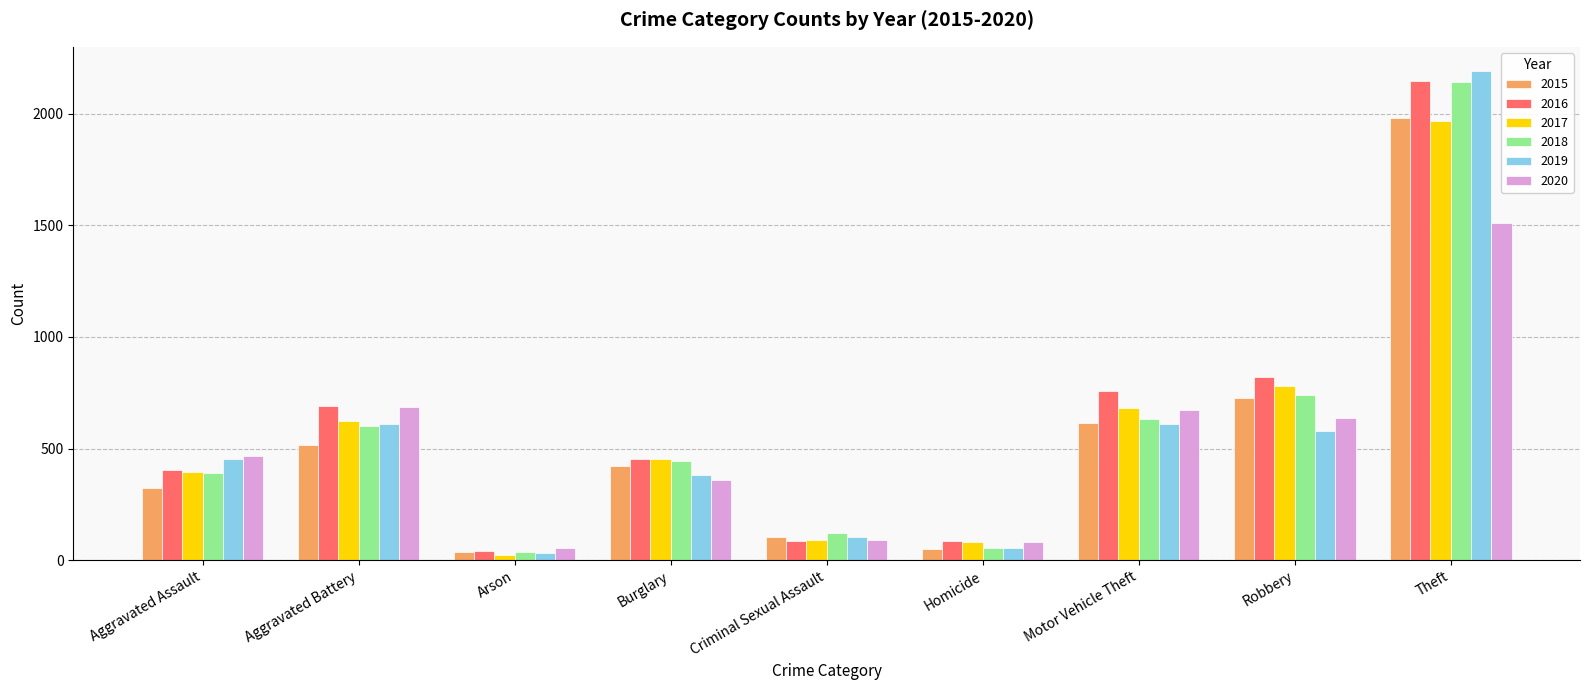

At how many categories does at least one series exceed 1465?

1